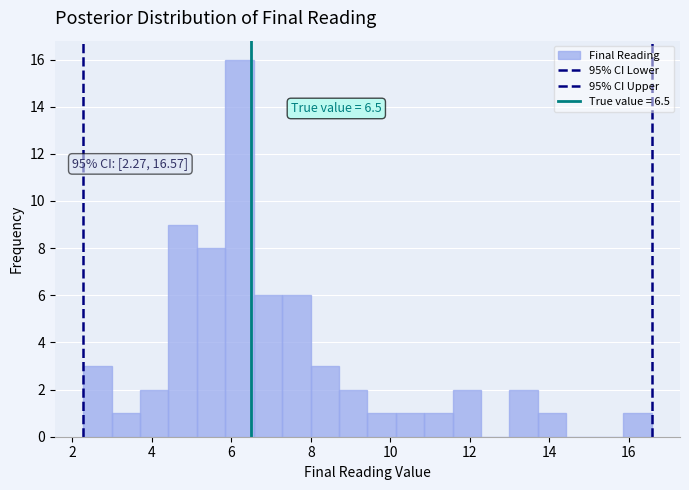

Read against the x-axis, roughly where is the centre of the tallest bar?

6.2